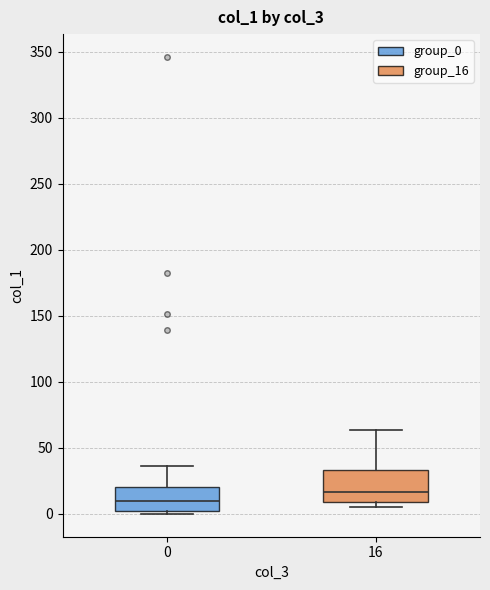

Reading left to right, transcribe this box plot: for each box, give where its median line is, the range the box spans, and where its two whiskers end, as read against the y-axis. The values are not printed on the chart, so give them approximately, as read against the axis.

0: median 10, box 5 to 20, whiskers 0 to 35
16: median 15, box 10 to 35, whiskers 5 to 65